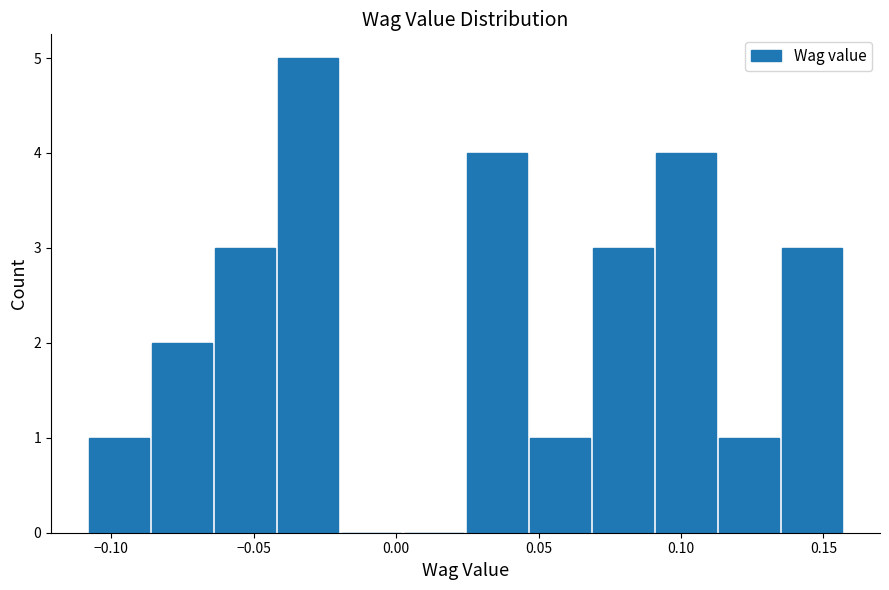

Reading left to right, list every bar in this chart as the range it spans on the x-axis followed by its height. Neither the bar edges nor the heights are printed on the chart, so give them approximately, as read against the axes.

-0.110 to -0.085: 1
-0.085 to -0.065: 2
-0.065 to -0.040: 3
-0.040 to -0.020: 5
-0.020 to 0.000: 0
0.000 to 0.025: 0
0.025 to 0.045: 4
0.045 to 0.070: 1
0.070 to 0.090: 3
0.090 to 0.115: 4
0.115 to 0.135: 1
0.135 to 0.155: 3